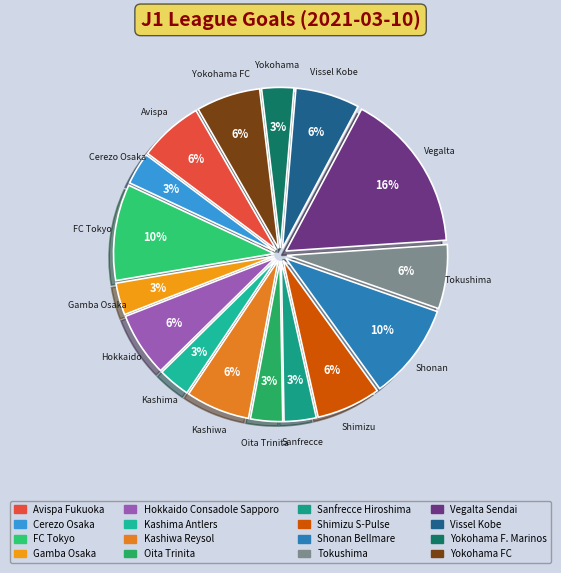

How many segments does this pie chart have?

16